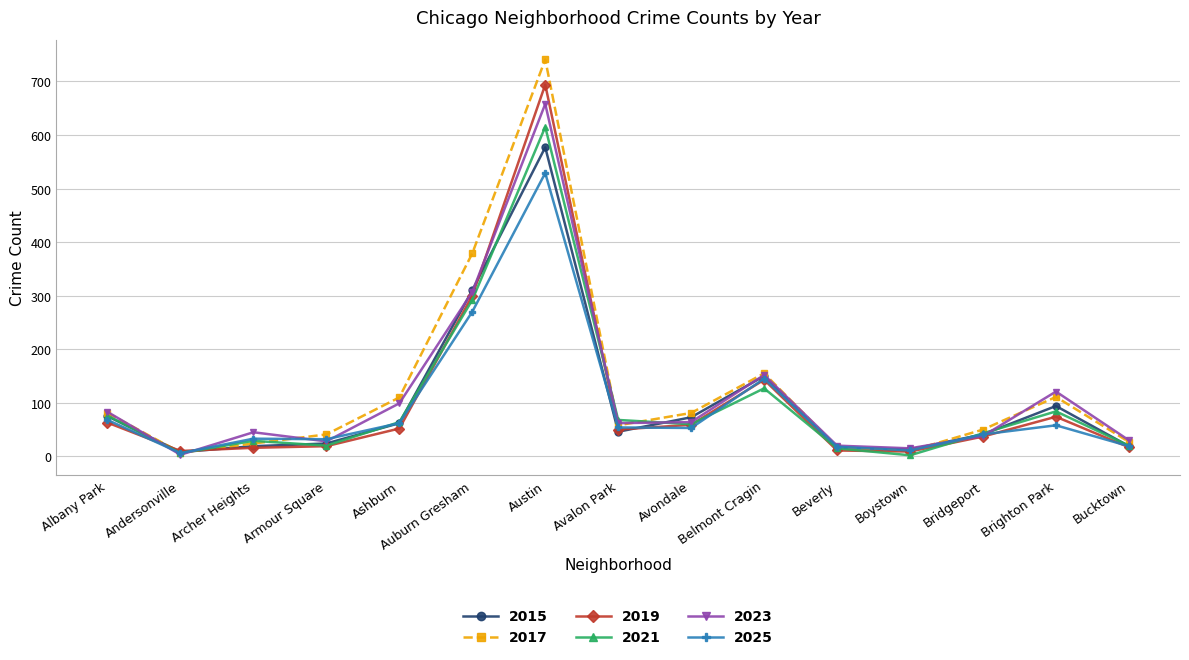

What is the highest value of the 2017 series?

741